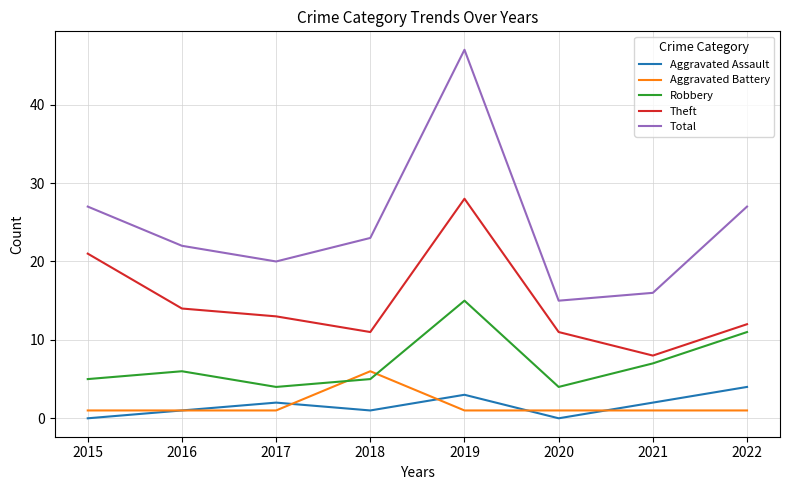

True or false: Robbery has a value of 5 at 2018.

True